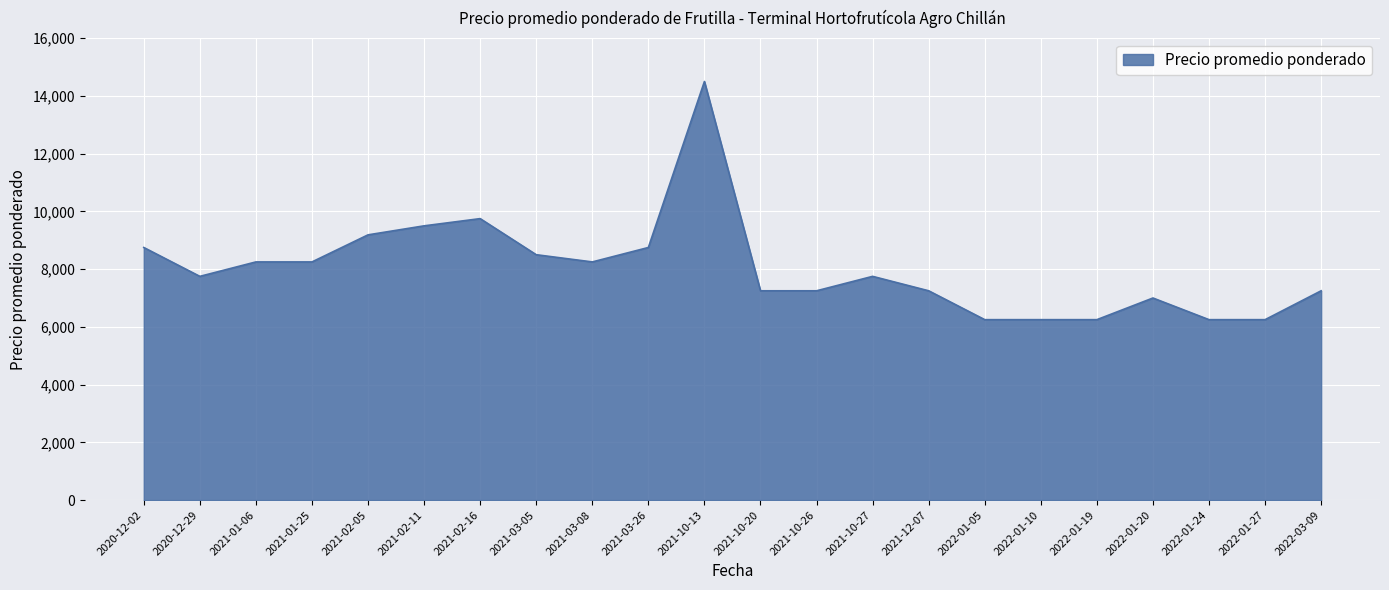

Which has a higher value, 2021-01-25 or 2022-01-10?

2021-01-25